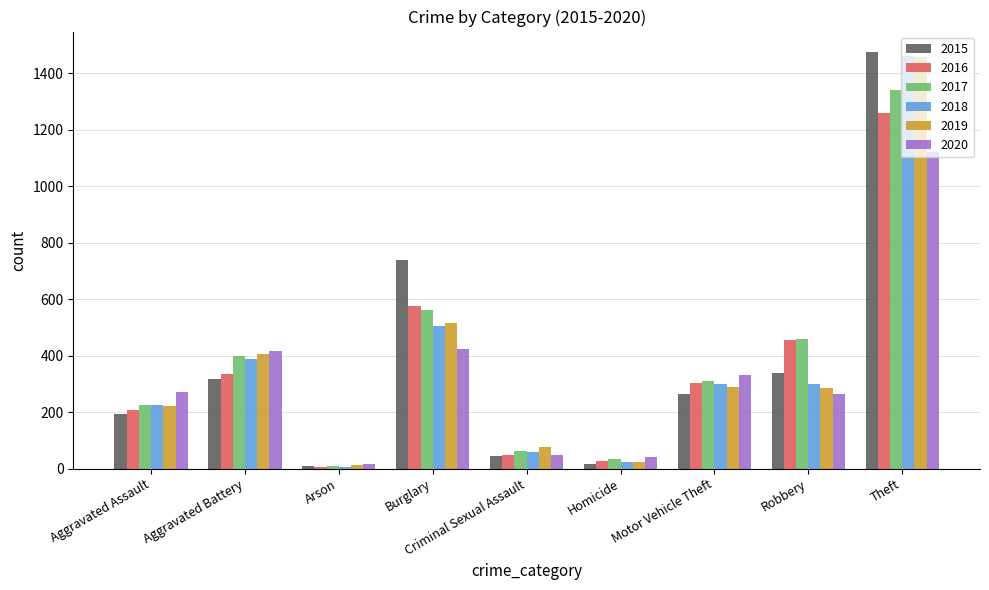

What is the sum of the 2016 values at Aggravated Assault and Homicide?

232